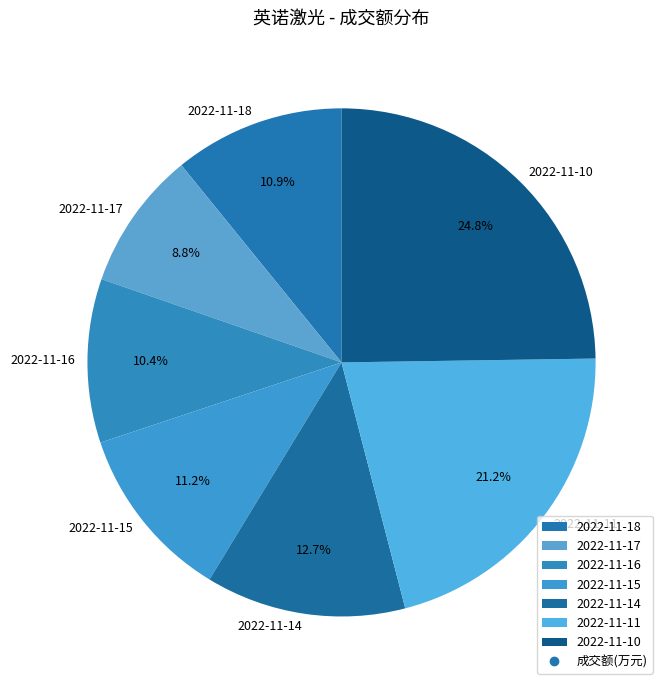

Which has a higher value, 2022-11-11 or 2022-11-17?

2022-11-11